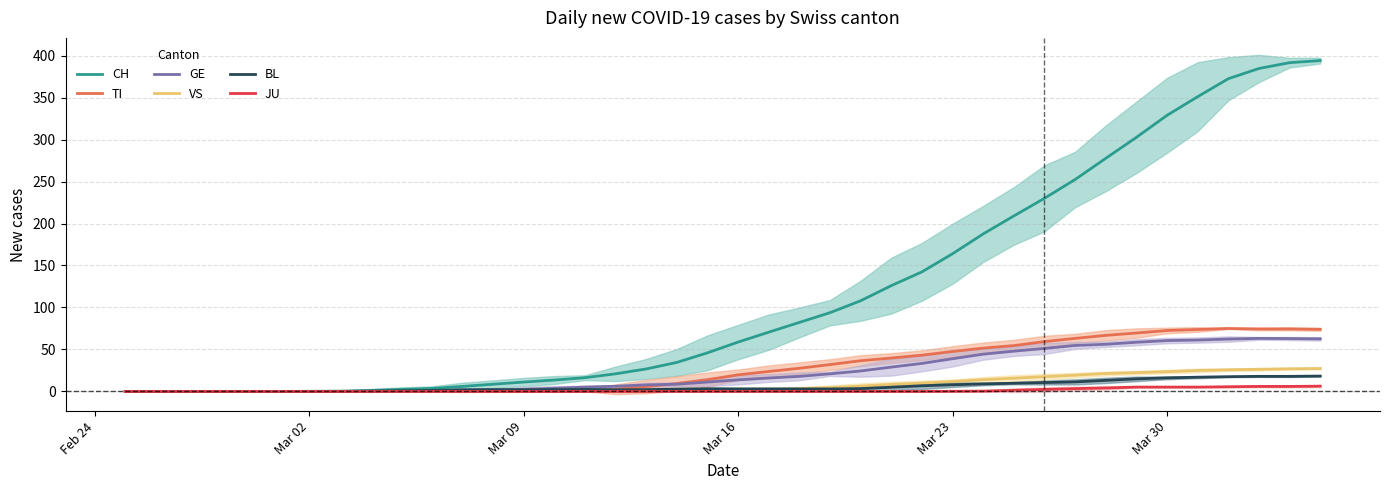

True or false: CH and BL intersect in this chart.

False